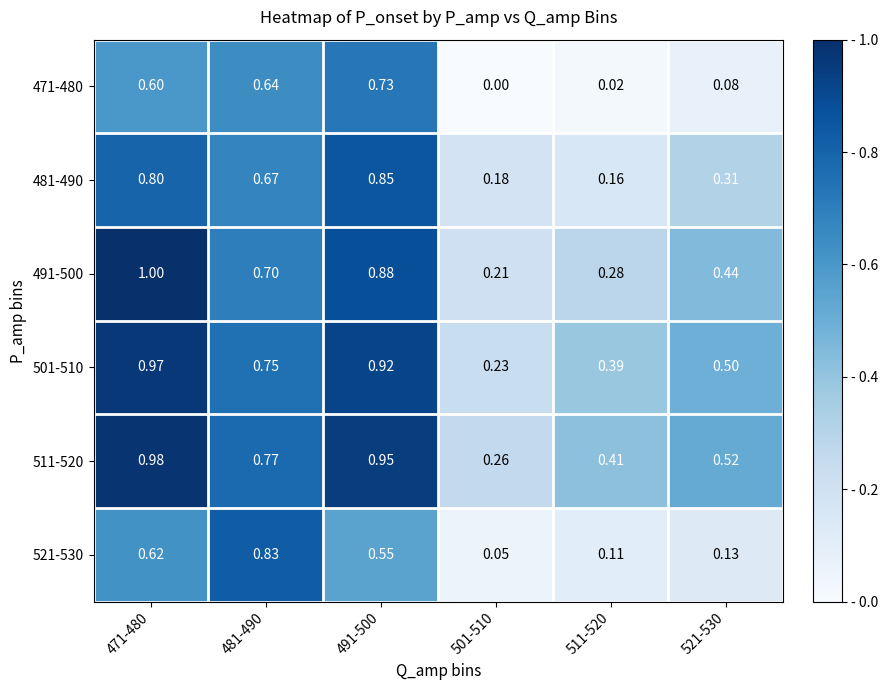

Is the value of 471-480 at 481-490 greater than the value of 501-510 at 521-530?

Yes